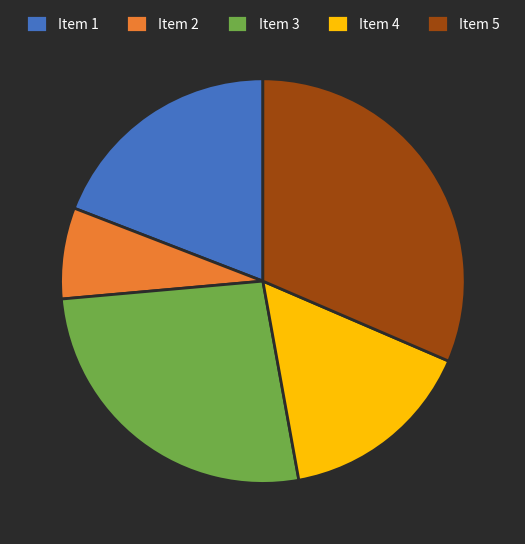

True or false: Item 2 accounts for 7% of the total.

True